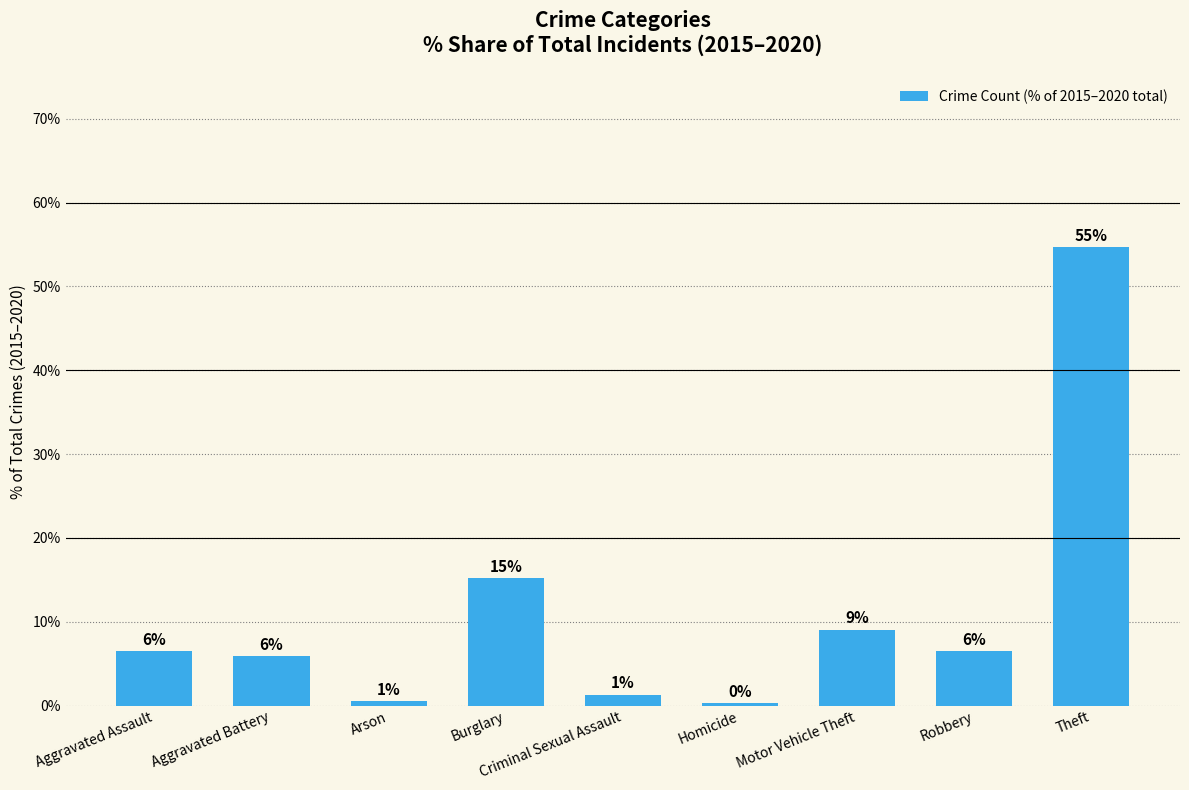

Reading left to right, what are all the values shown in this chart?

6.5	5.9	0.6	15.2	1.3	0.3	9.0	6.5	54.7